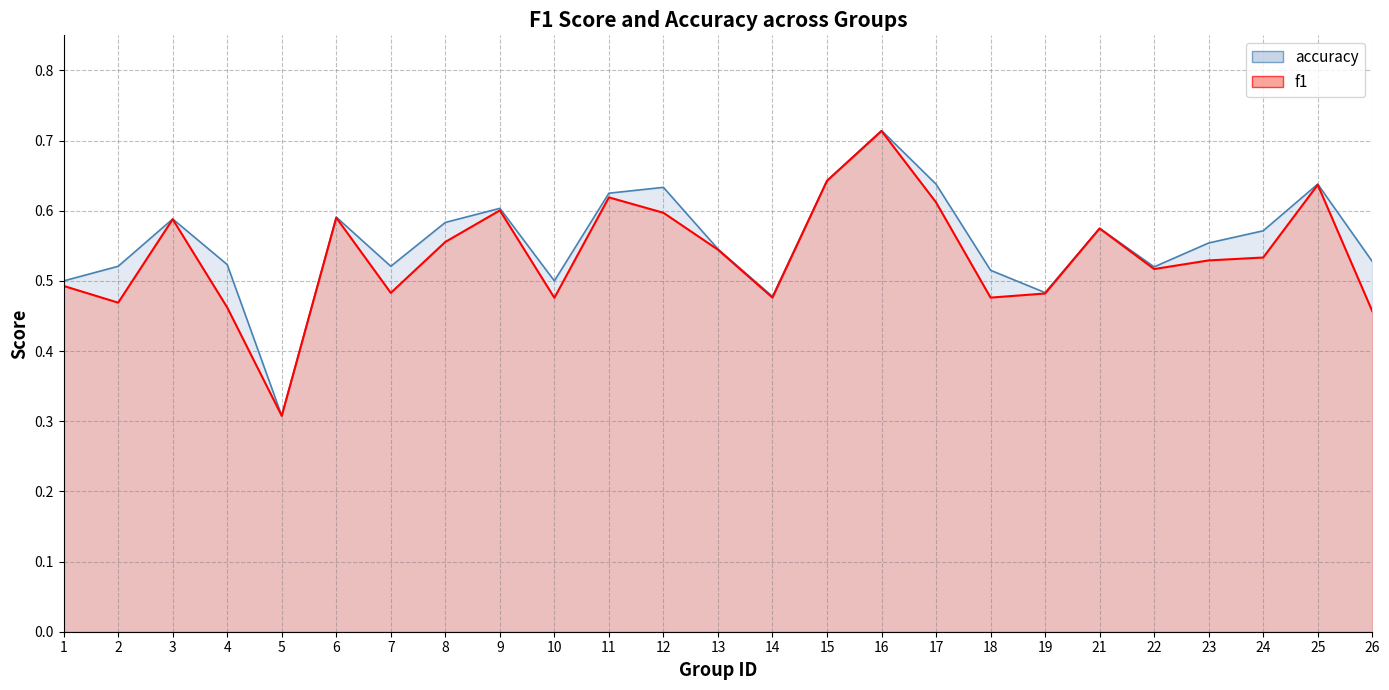

Does the chart have visible grid lines?

Yes